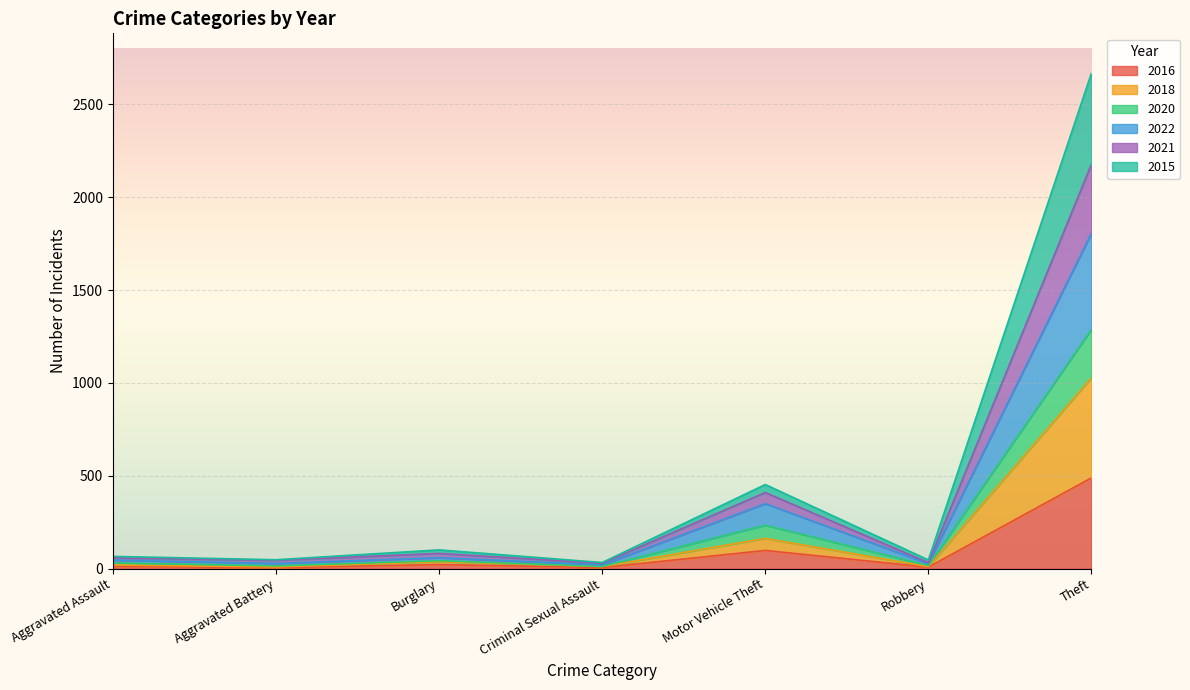

At which category is the sum across all series the highest?

Theft